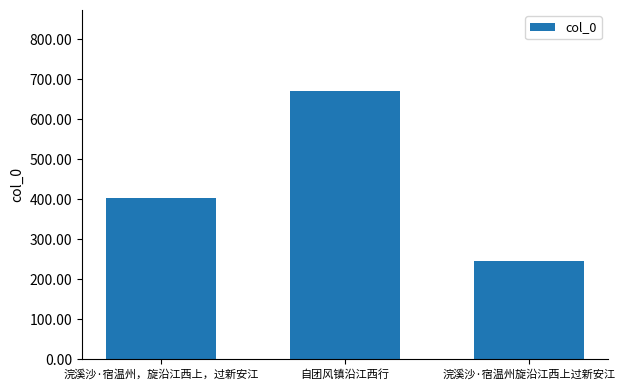

Are the bars horizontal?

No